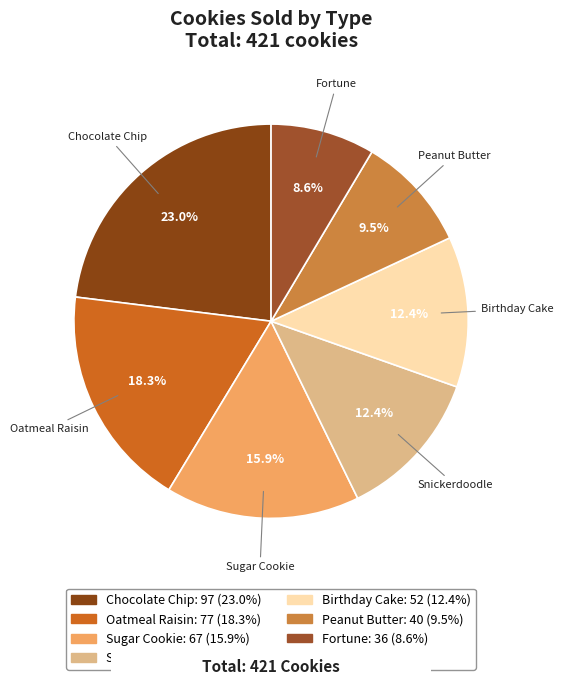

Does Fortune represent more than half of the total?

No